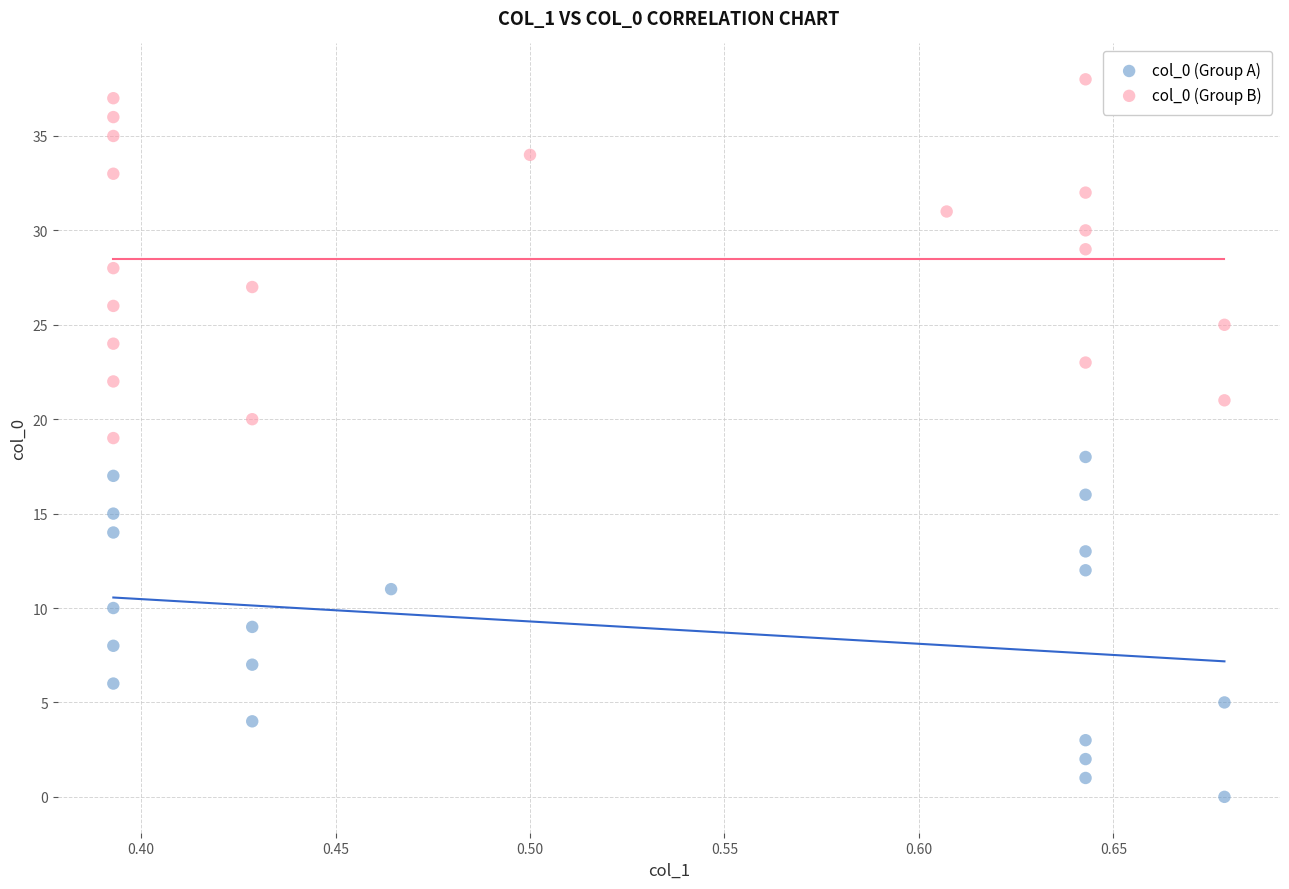

What are all the series names shown in the legend?

col_0 (Group A), col_0 (Group B)